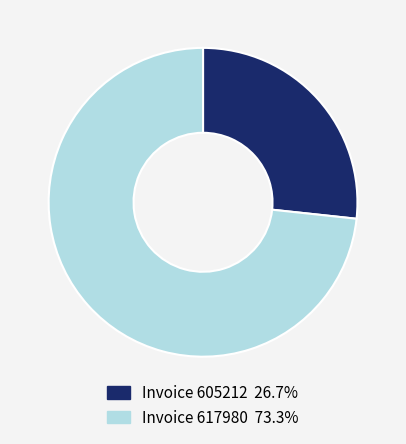

Is there any slice that represents more than half of the pie?

Yes